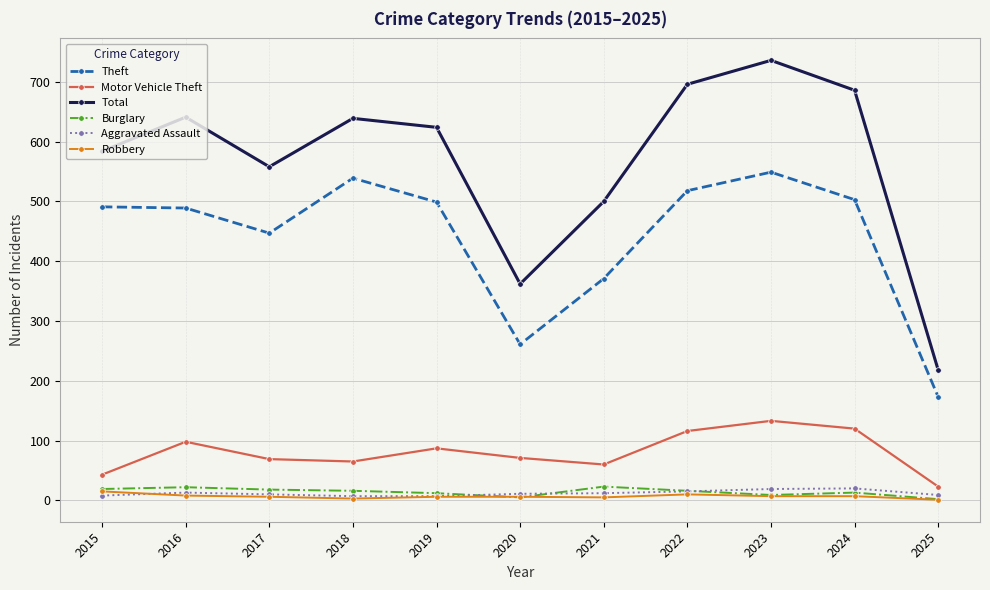

What are all the series names shown in the legend?

Theft, Motor Vehicle Theft, Total, Burglary, Aggravated Assault, Robbery